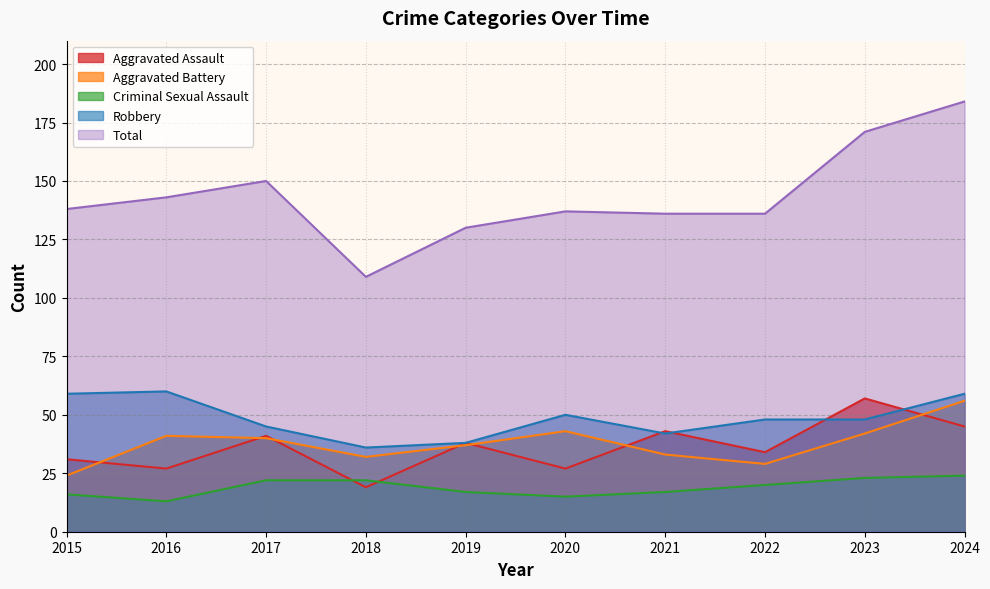

What is the sum of all Aggravated Battery values?

377